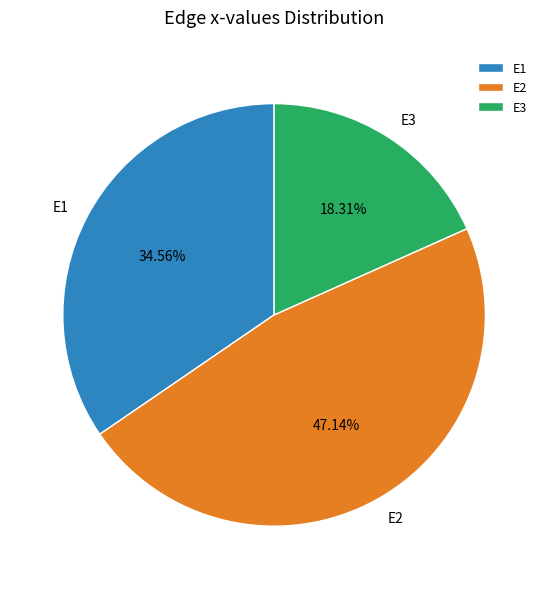

Is it true that E2 is 32% of the pie?

False